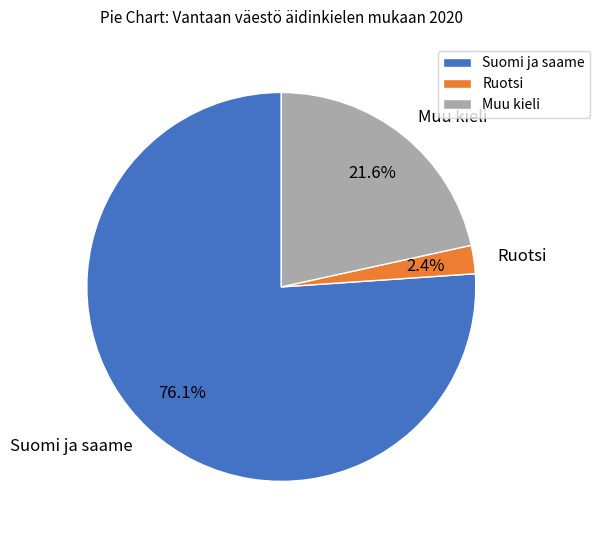

Which slice is the largest?

Suomi ja saame